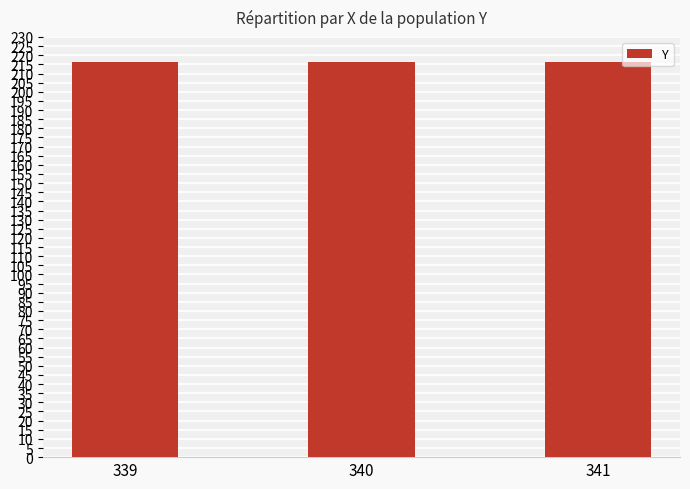

Is it true that the value at 341 is 217?

True